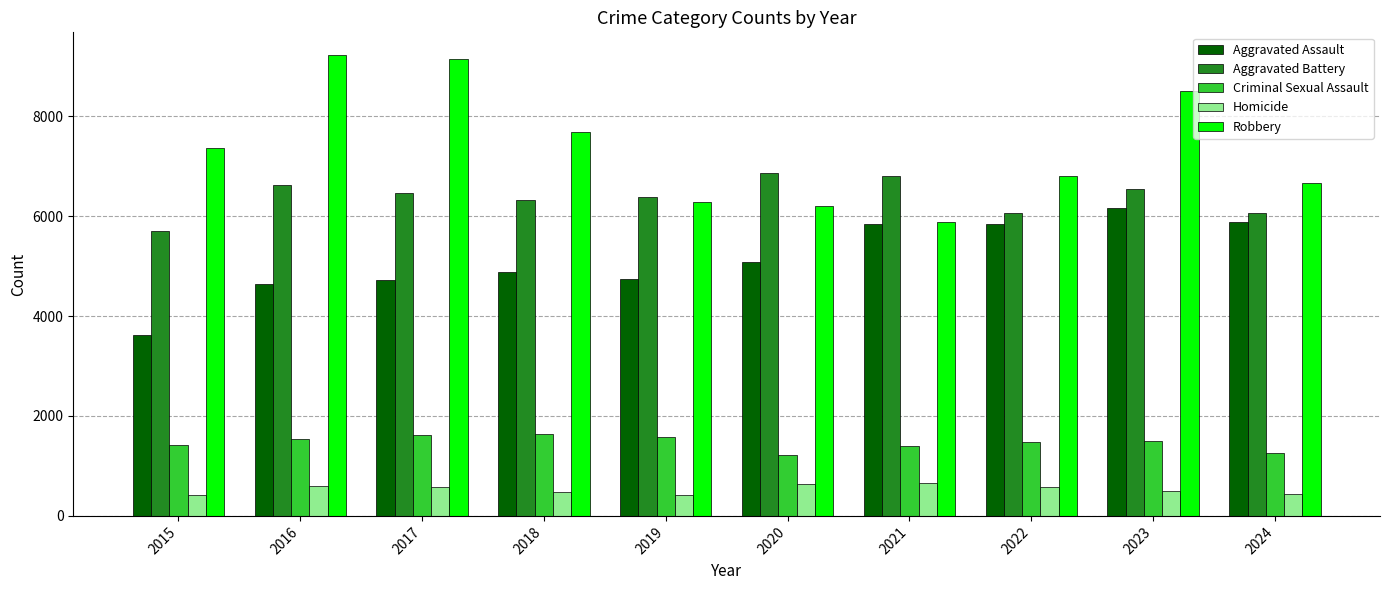

What is the average value of the Homicide series?

531